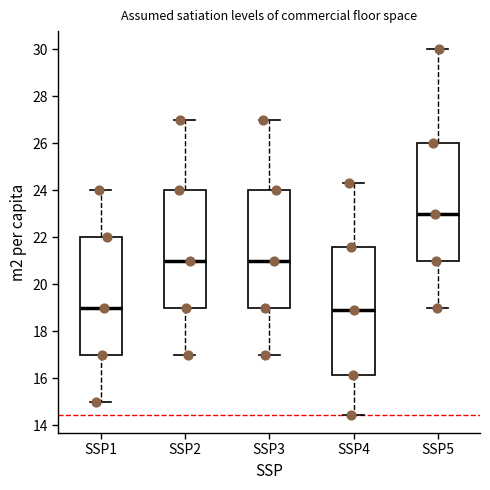

Comparing the boxes themselves (not the whiskers), which one is the tallest?

SSP4